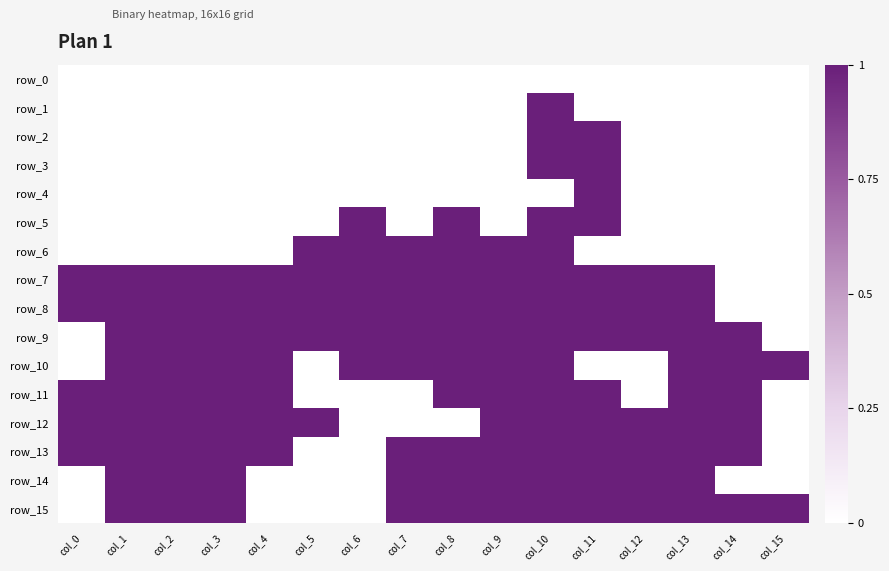

Where is row_0 nearest to the value 0?

col_0